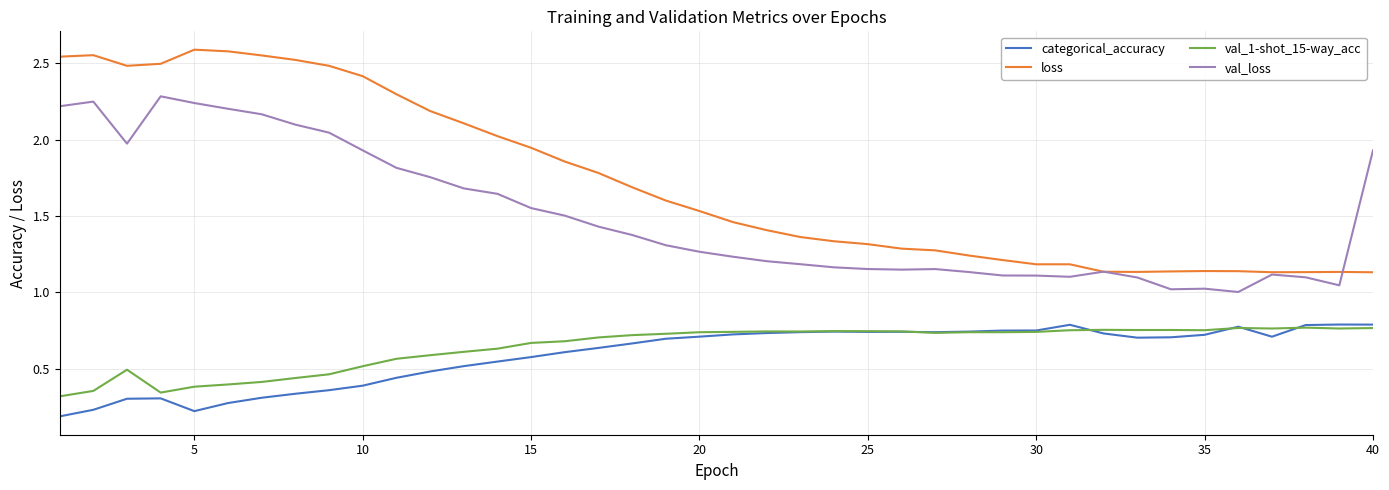

Which series has the largest total across all categories?

loss